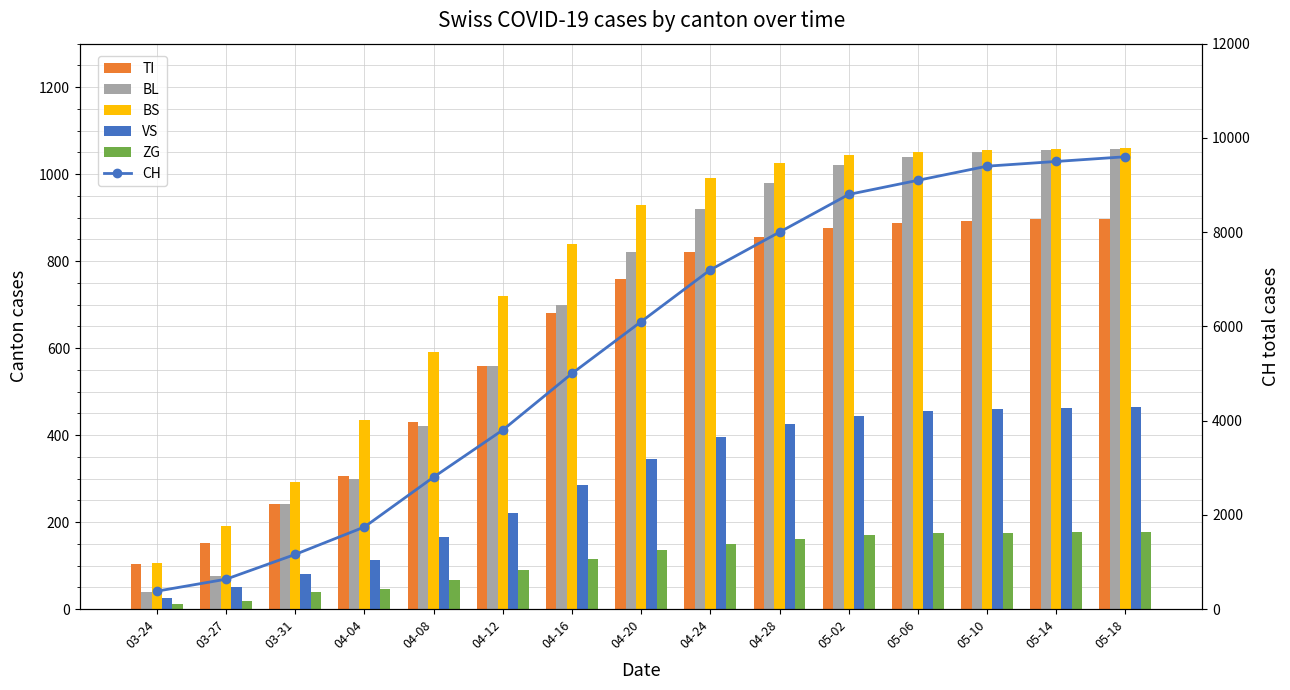

Rank the series at 05-14 from highest to lowest value.

CH, BS, BL, TI, VS, ZG